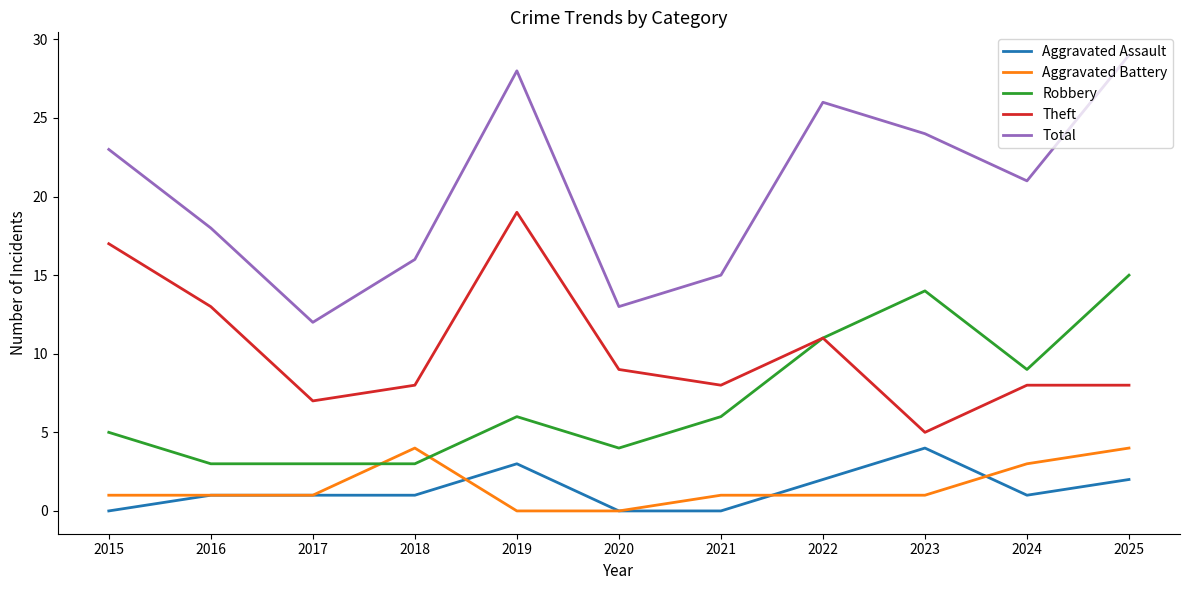

What are all the series names shown in the legend?

Aggravated Assault, Aggravated Battery, Robbery, Theft, Total